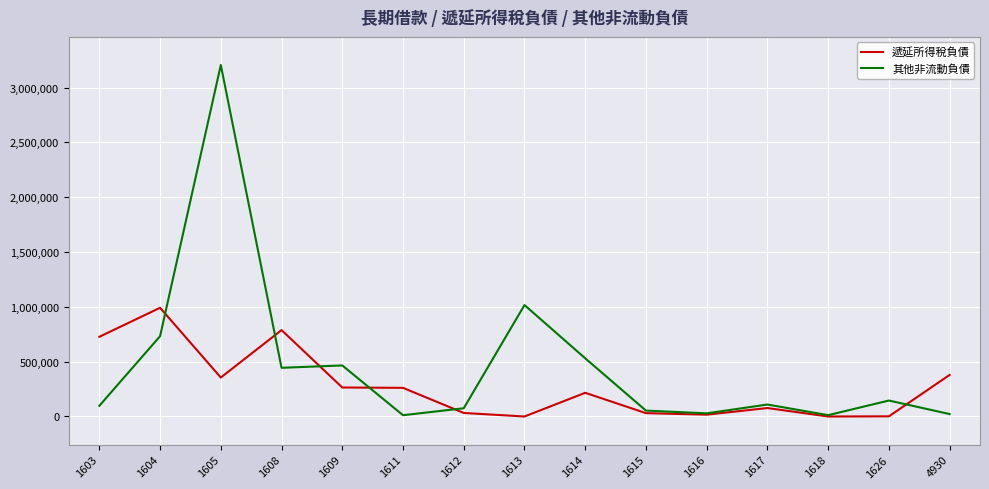

Between 1612 and 1614, which series saw the biggest shift?

其他非流動負債